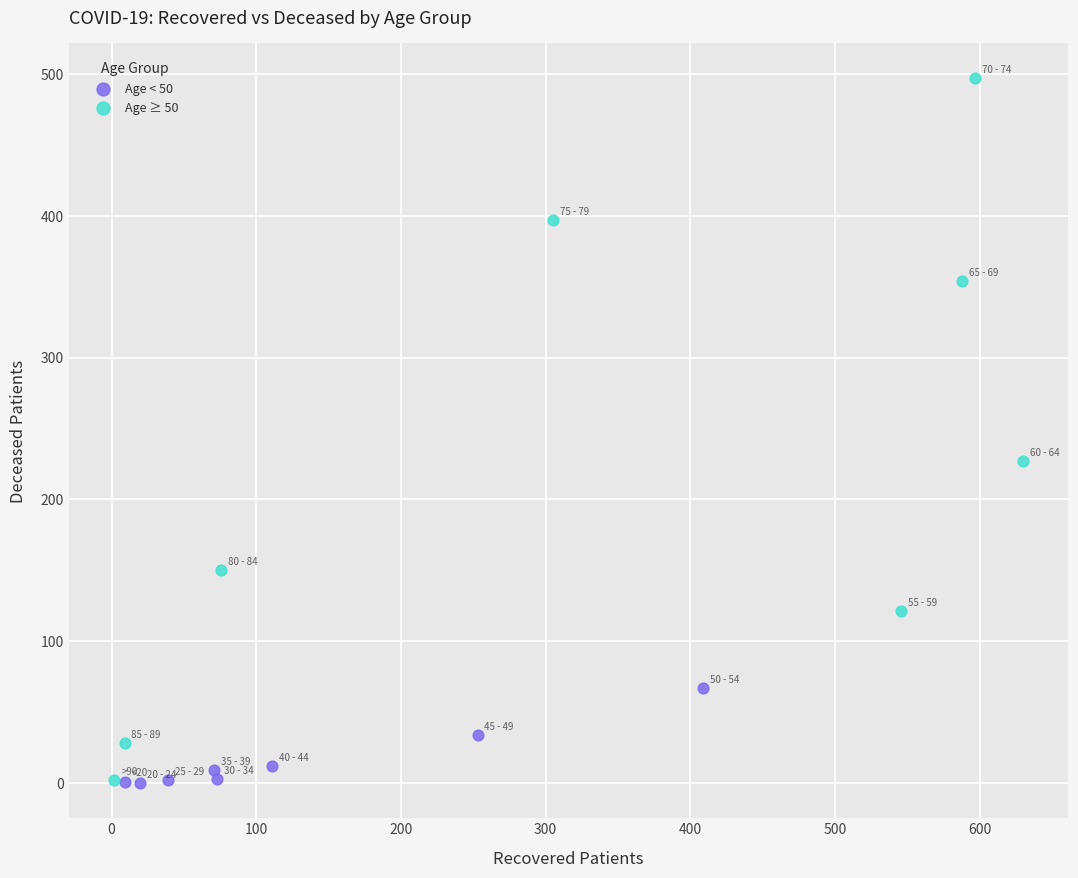

Which series has the largest Y range (max minus min)?

Age ≥ 50